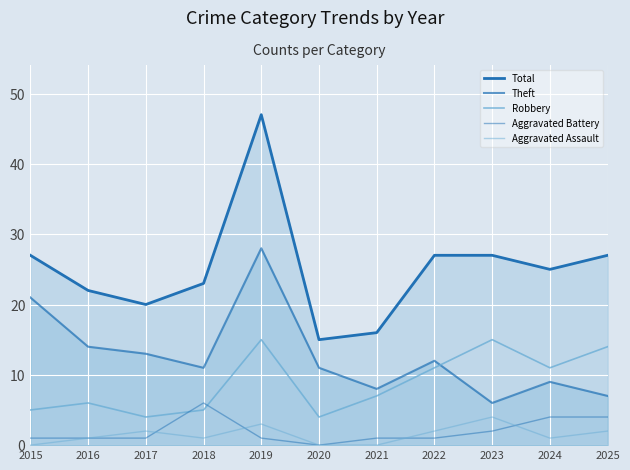

List the labels in order of Total value, largest first.

2019, 2015, 2022, 2023, 2025, 2024, 2018, 2016, 2017, 2021, 2020